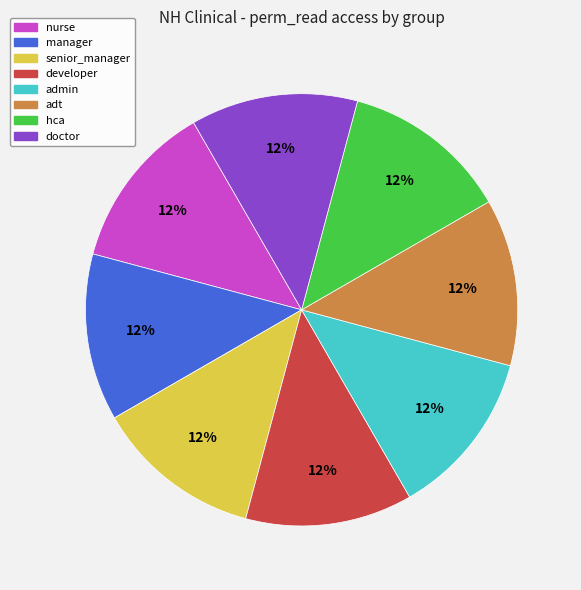

Does any single category account for the majority?

No